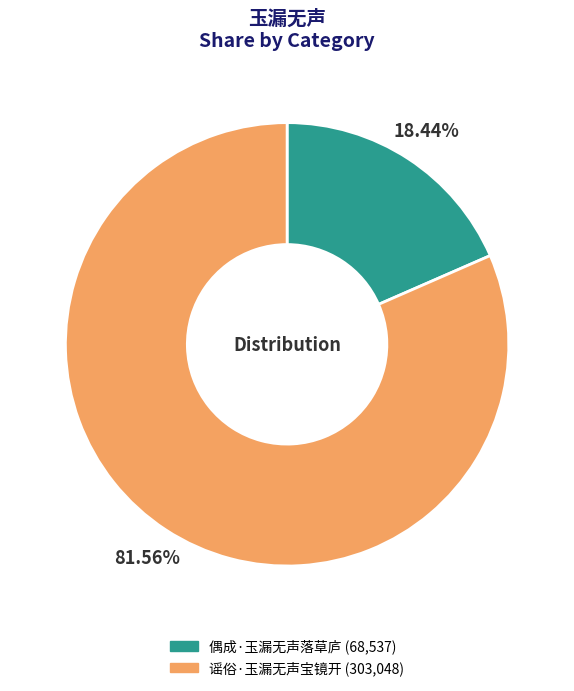

What is the smallest slice in the pie chart?

偶成·玉漏无声落草庐